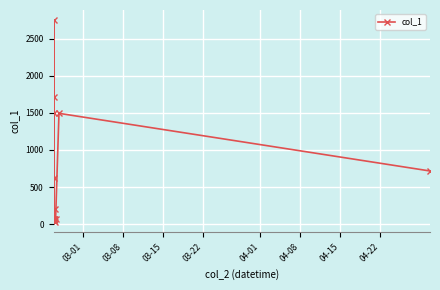

True or false: there are more than 0 points higher than both neighbors.

True